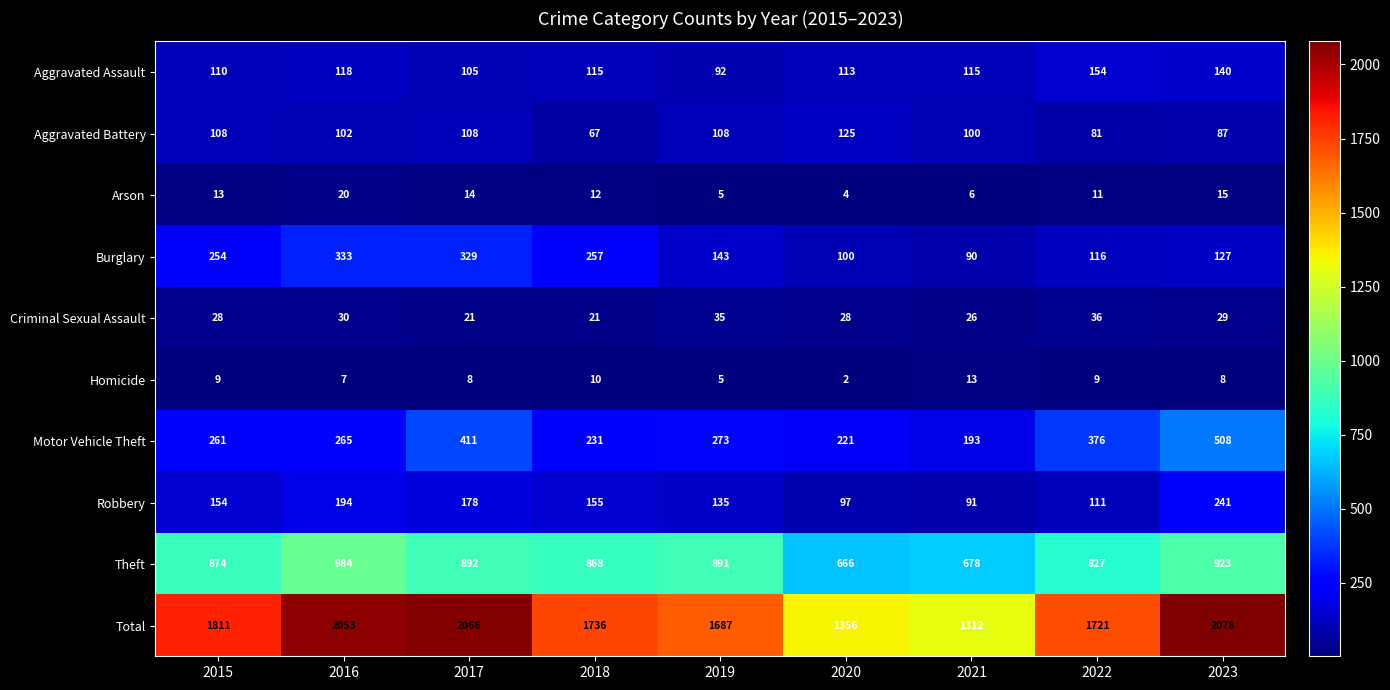

At which label does Total first exceed 1736?

2015